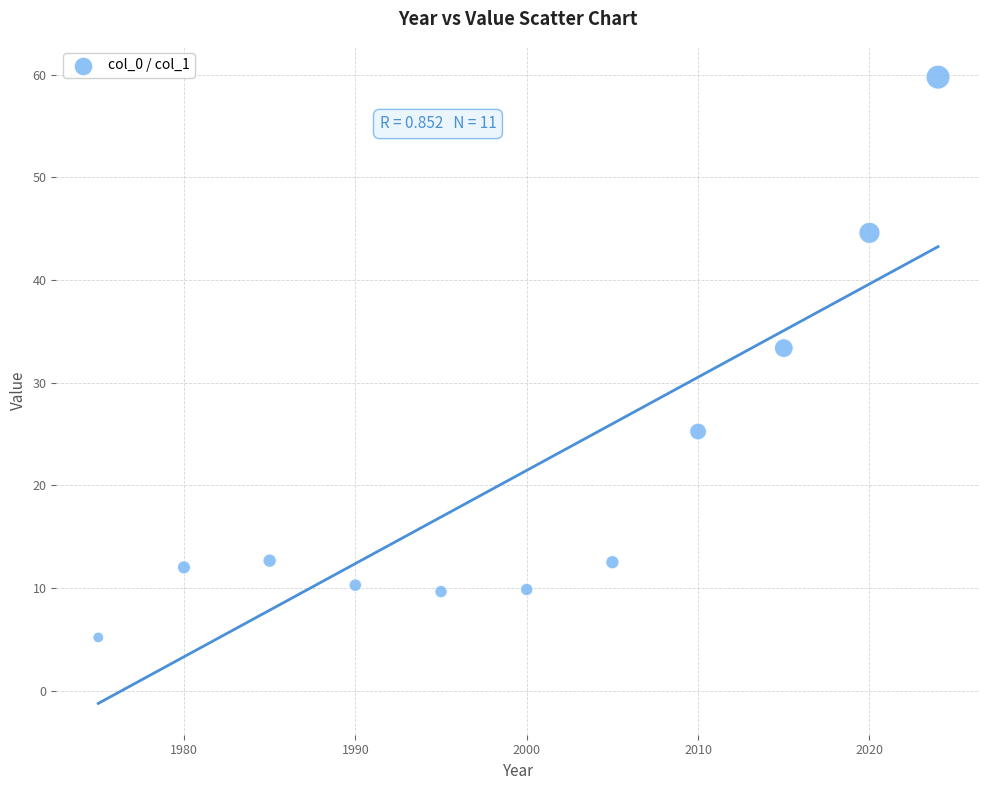

What is the average X value?

1999.9